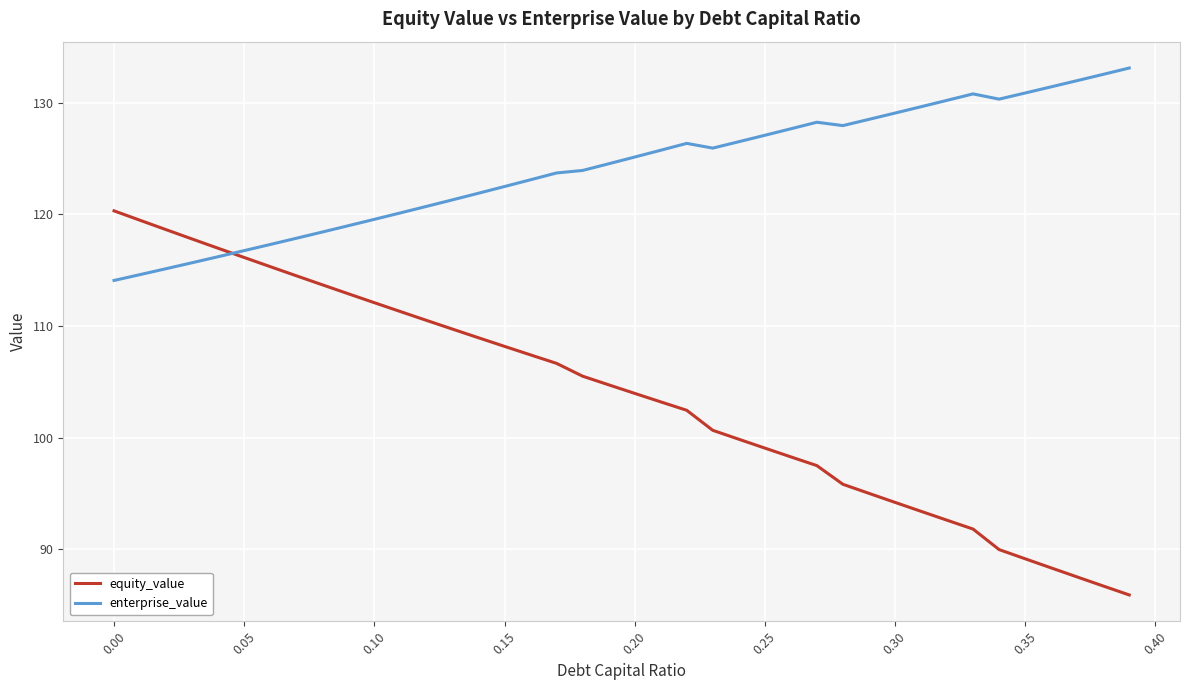

List the series in order of their overall mean, lowest first.

equity_value, enterprise_value